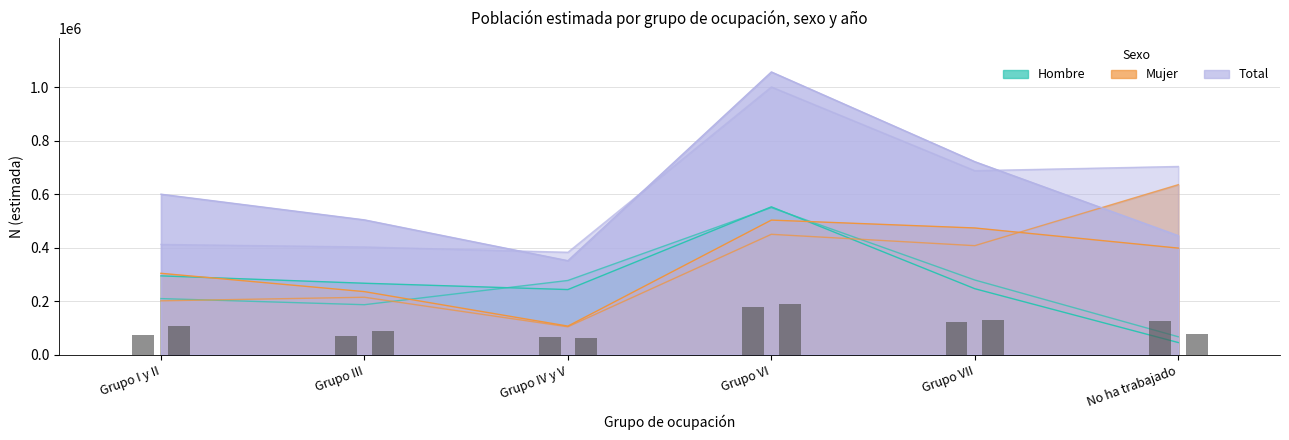

What is the difference between the maximum and minimum values in the Mujer 2023 series?

396087